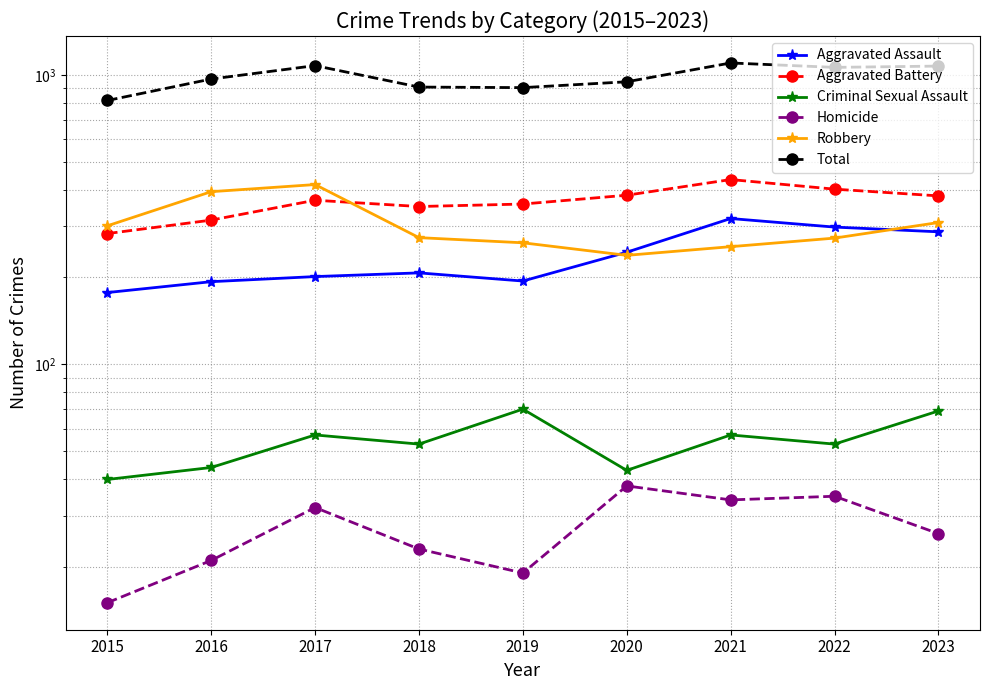

Reading left to right, what are all the values shown in this chart?

Aggravated Assault: 177	193	201	207	194	244	319	298	287
Aggravated Battery: 283	315	369	351	358	384	435	403	382
Criminal Sexual Assault: 40	44	57	53	70	43	57	53	69
Homicide: 15	21	32	23	19	38	34	35	26
Robbery: 301	395	418	274	263	238	255	273	309
Total: 816	968	1077	908	904	947	1100	1062	1073